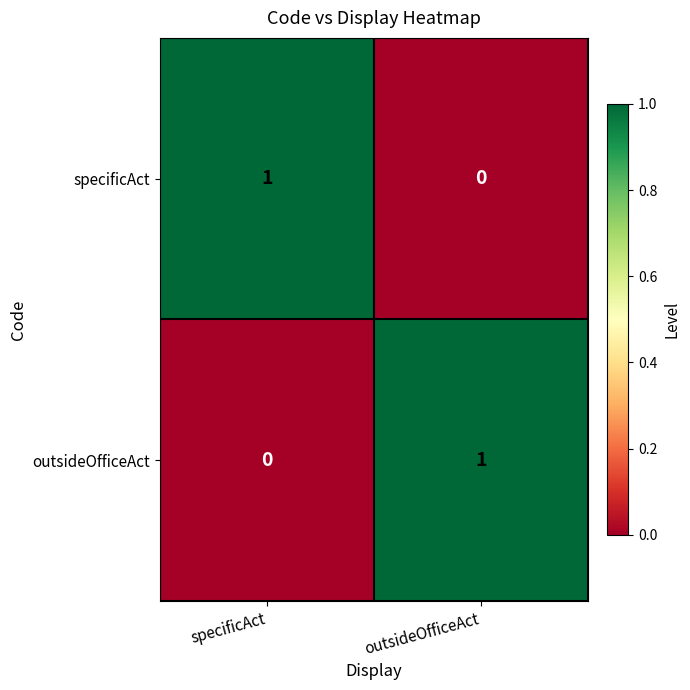

At specificAct, list the series in order from smallest to largest.

outsideOfficeAct, specificAct